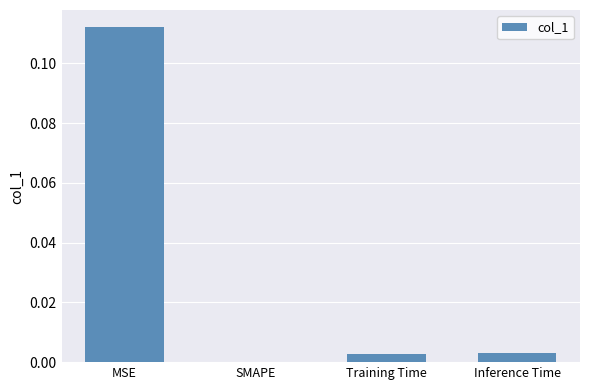

Is it true that the value at Training Time is 0.0?

True